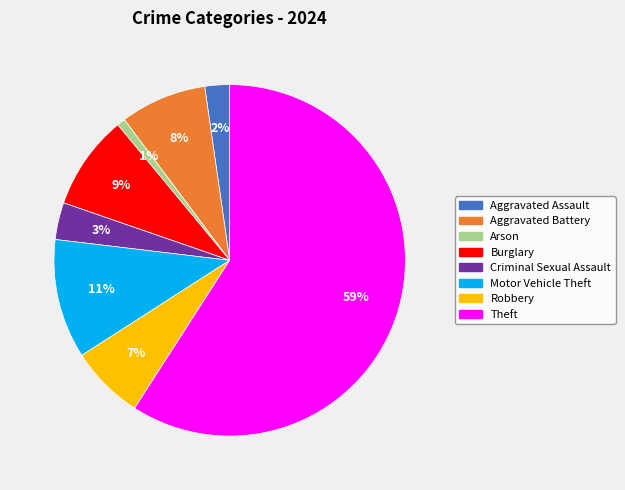

Which slice is the smallest?

Arson